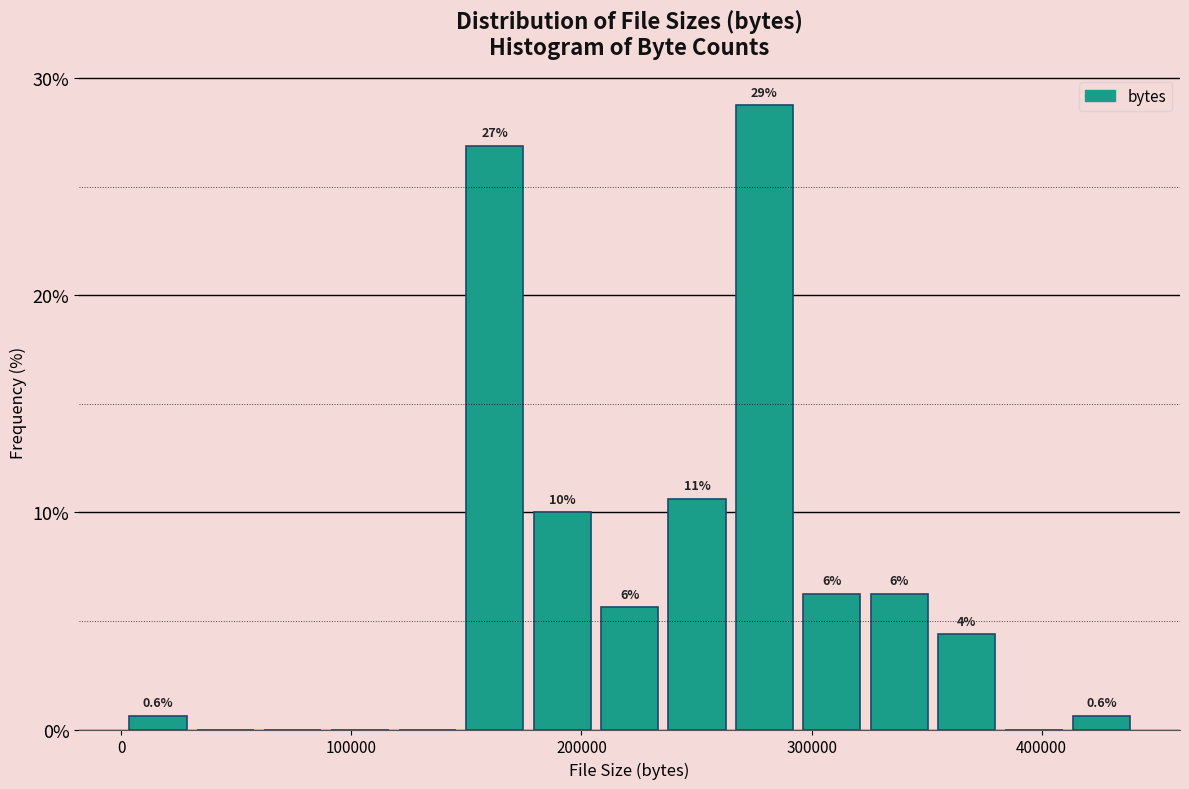

Around what value on the x-axis is the tallest bar? Give the approximate position of its centre, as read against the axis.

280000